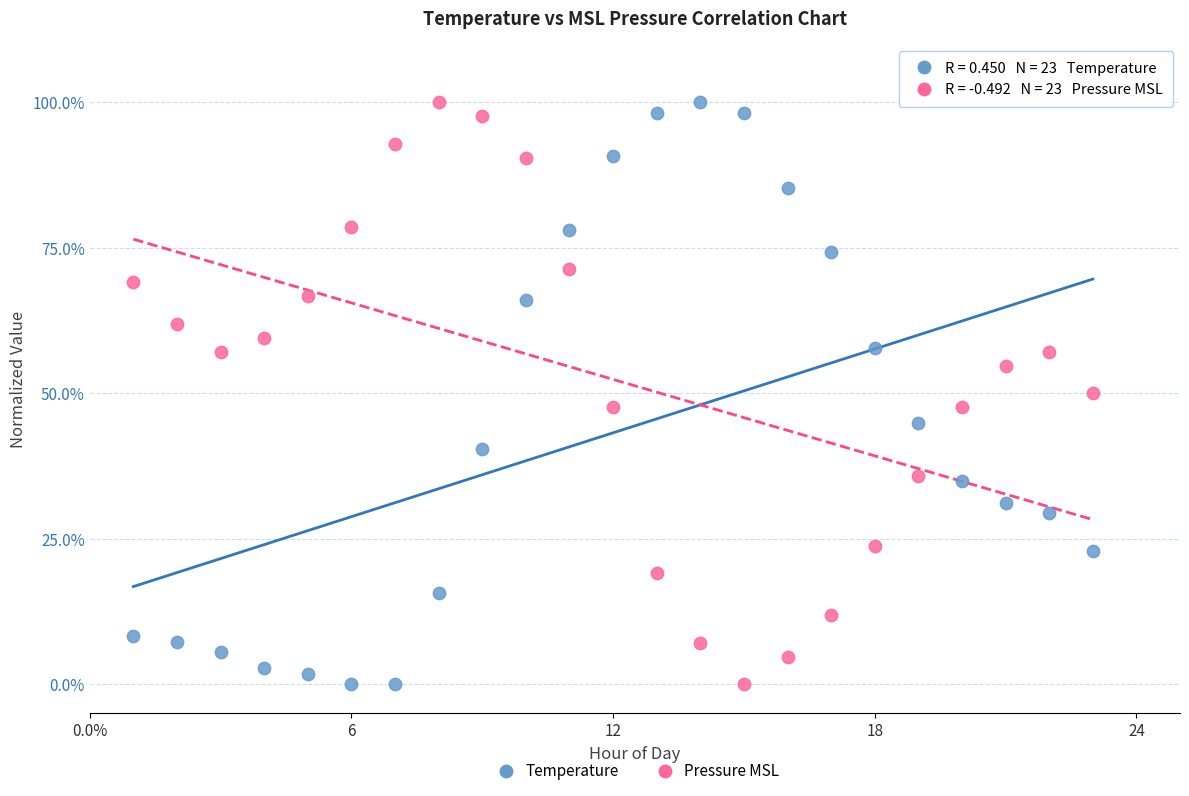

Across all data points, what is the range of Y values (max minus min)?

100.0